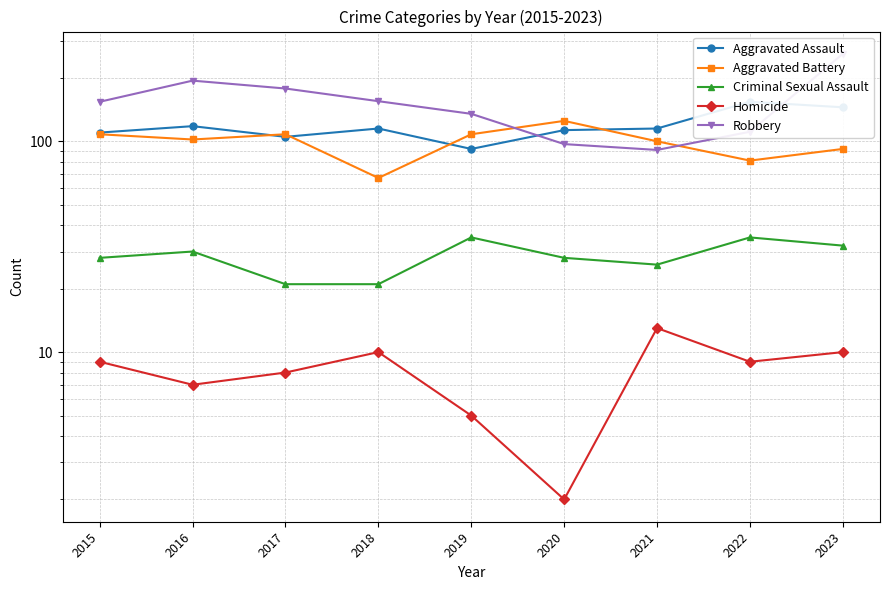

Count the number of data series in this chart.

5